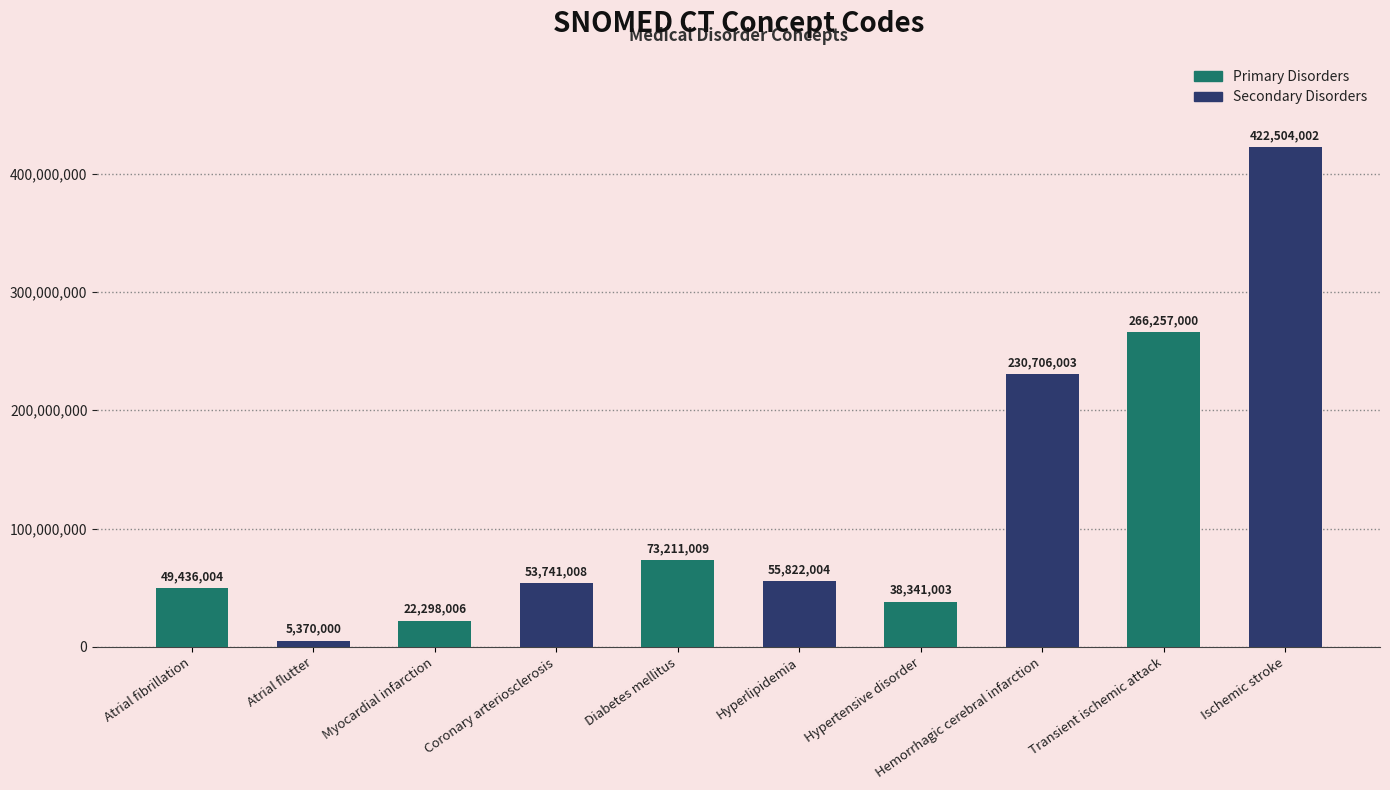

What is the maximum value shown in the chart?

422504002